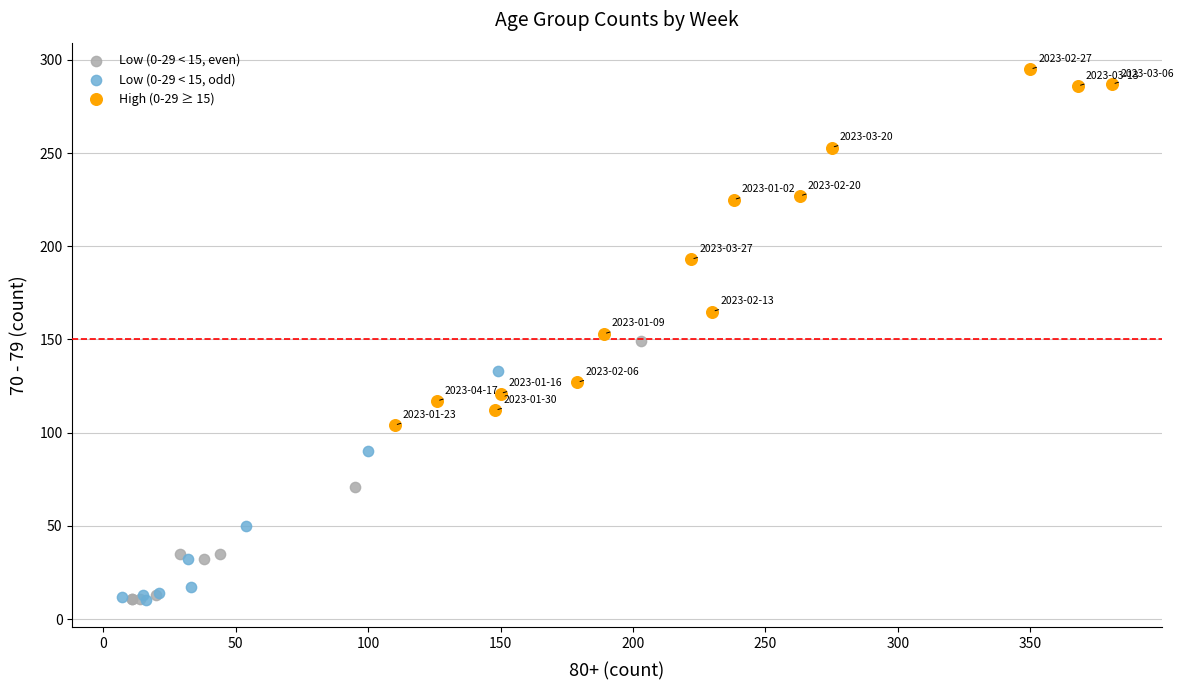

Which series has the widest spread of Y values?

High (0-29 ≥ 15)